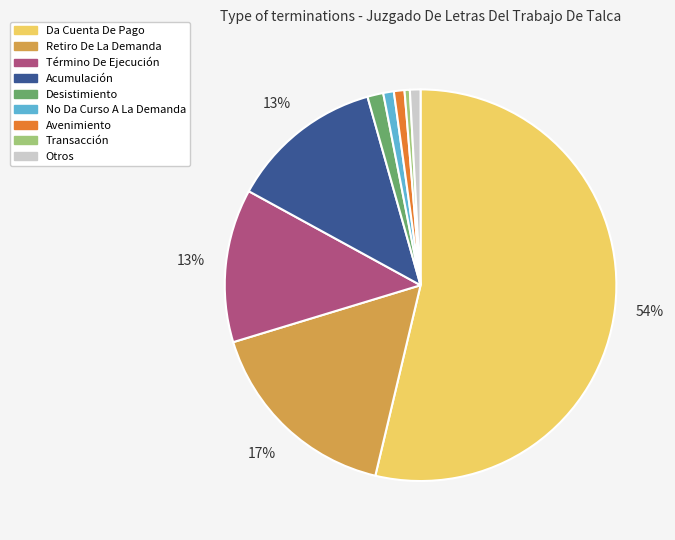

Do Transacción and Da Cuenta De Pago together represent more than half of the pie?

Yes